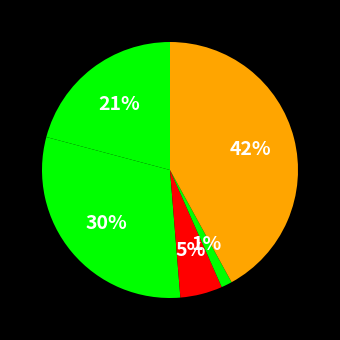

How many segments does this pie chart have?

5